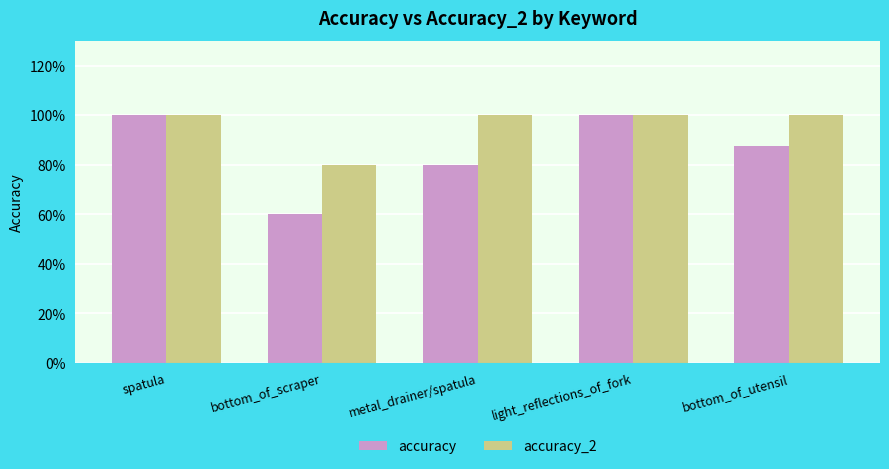

What is the label of the 4th bar from the right?

bottom_of_scraper